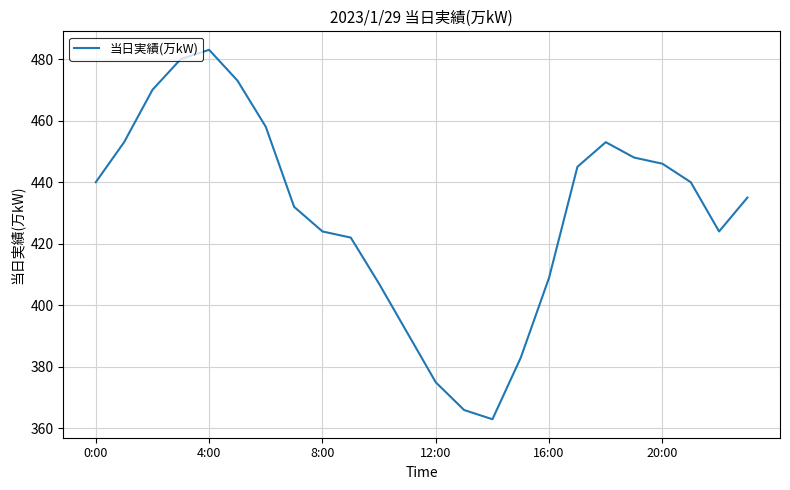

What is the smallest value displayed?

363